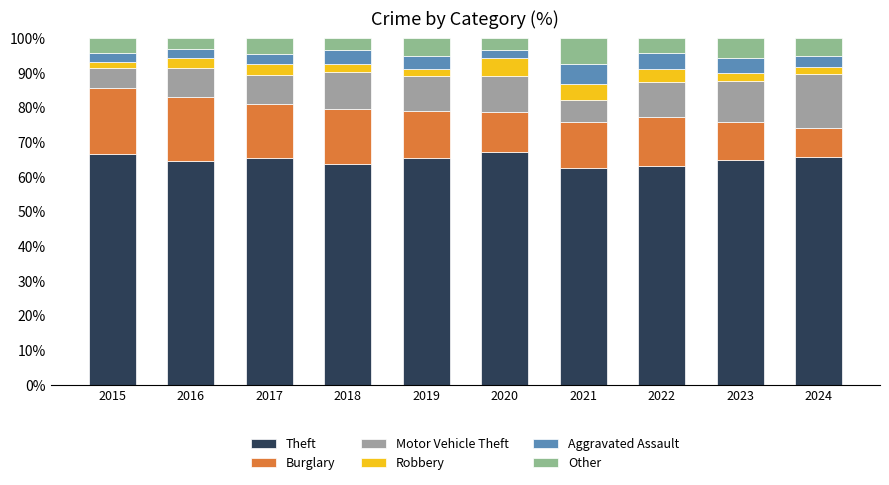

Which series changed the most between 2017 and 2022?

Theft